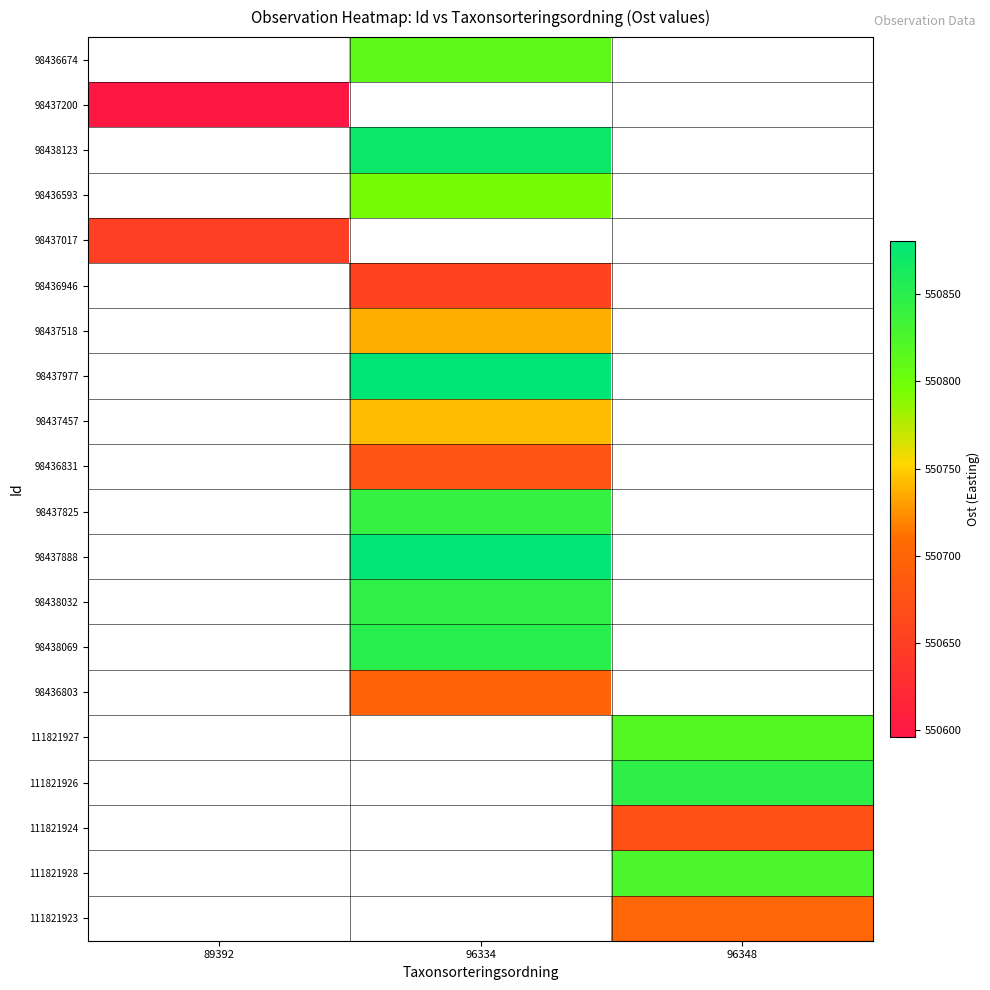

What is the smallest value displayed?

550596.1